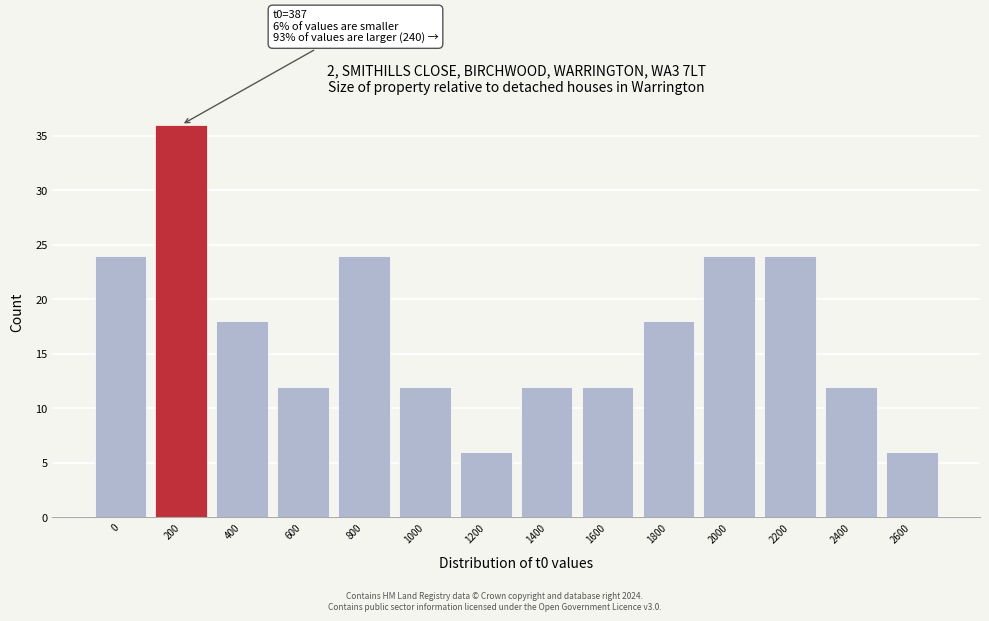

Reading right to left, extract all data points from this chart.

6	12	24	24	18	12	12	6	12	24	12	18	36	24